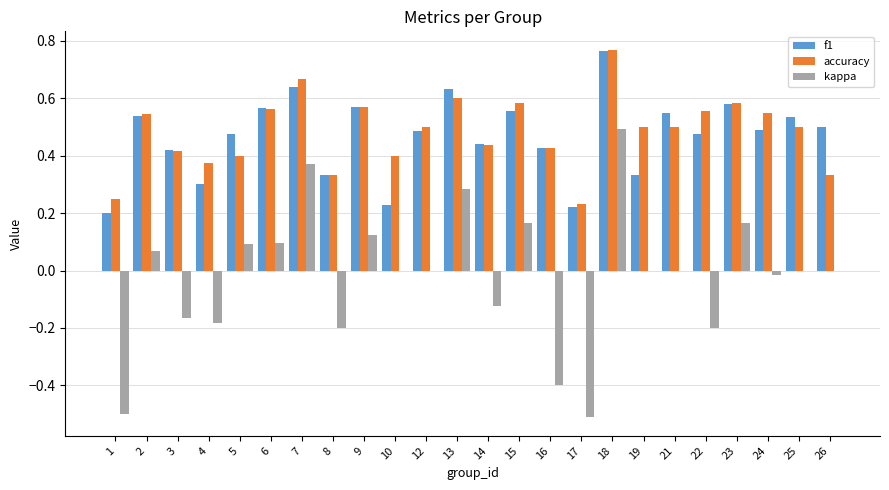

Between 22 and 23, which series saw the biggest shift?

kappa